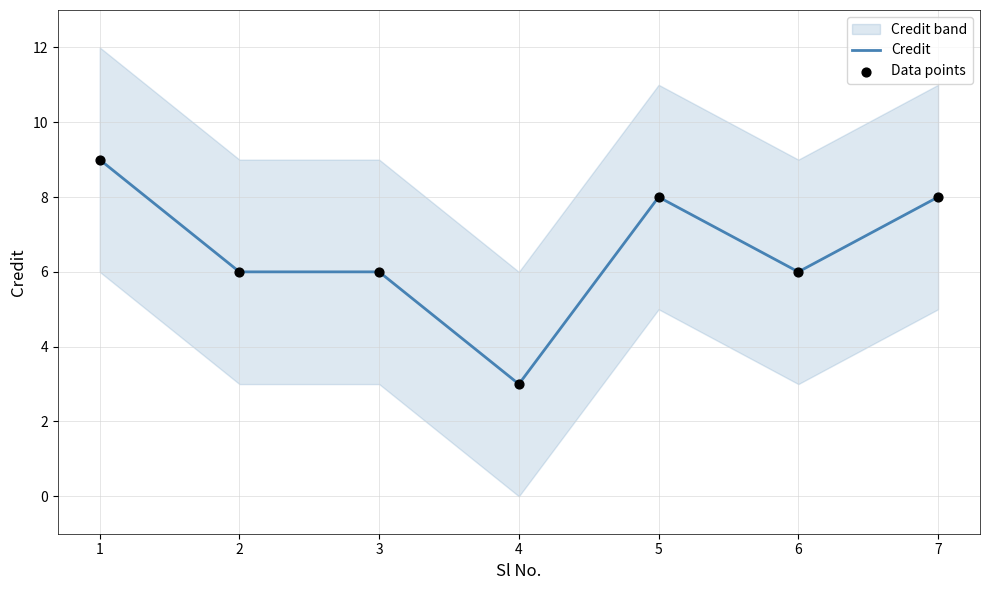

The Credit series shows 10 at 6. True or false?

False